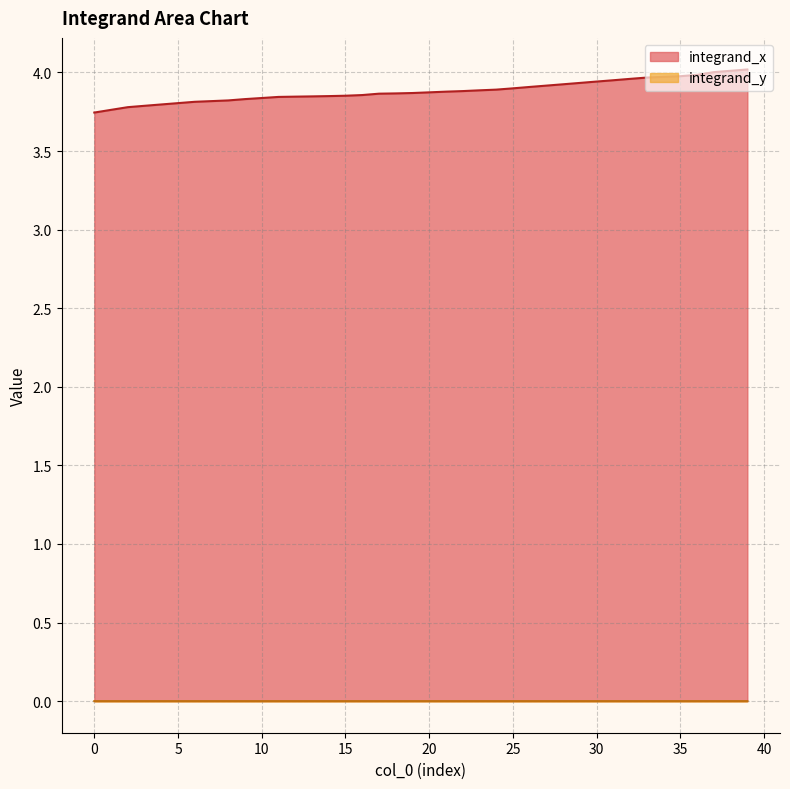

At which category does the chart reach its peak across all series?

39